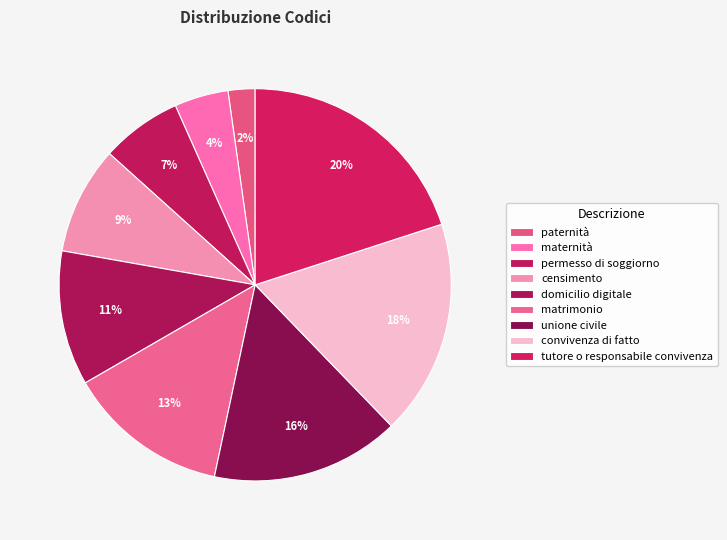

The unione civile slice represents 1% of the pie. True or false?

False